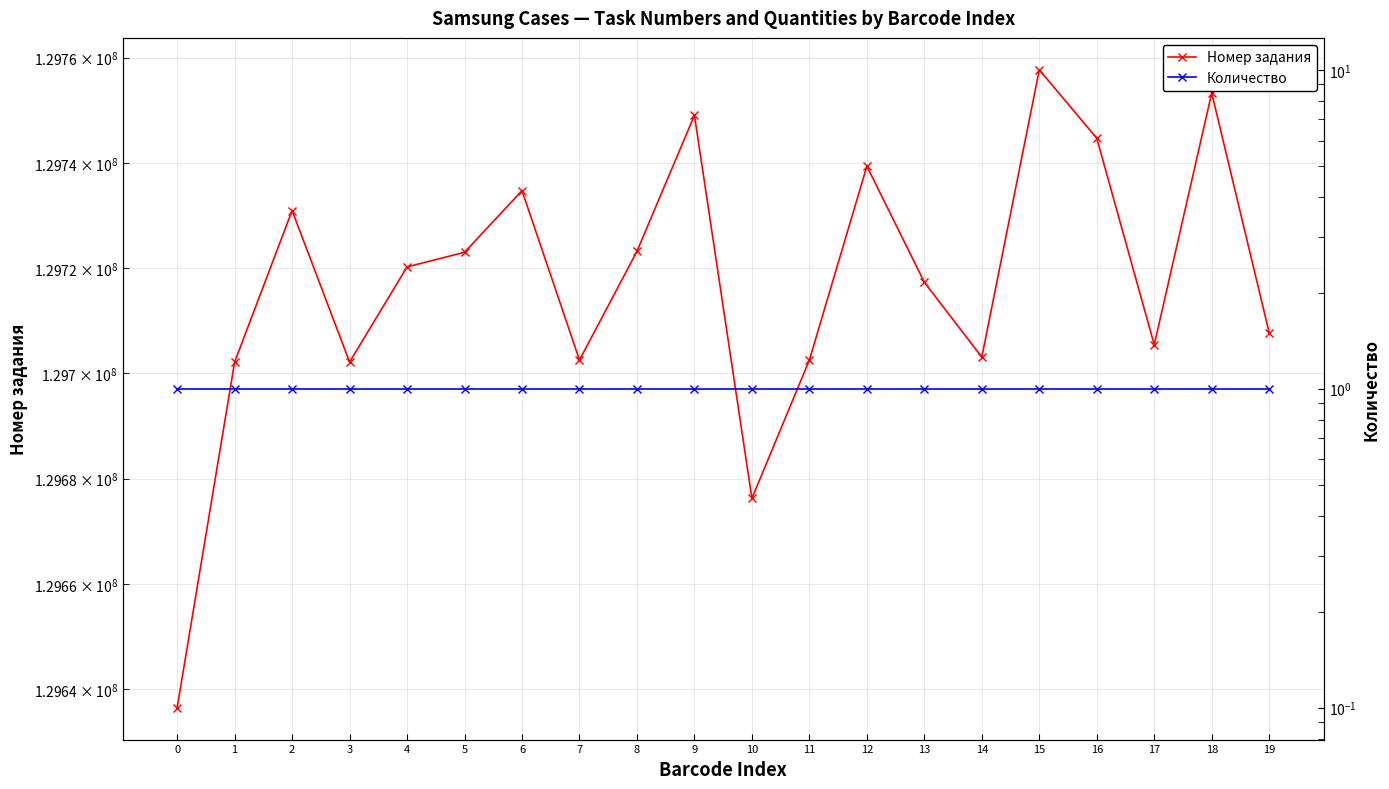

What are all the series names shown in the legend?

Номер задания, Количество